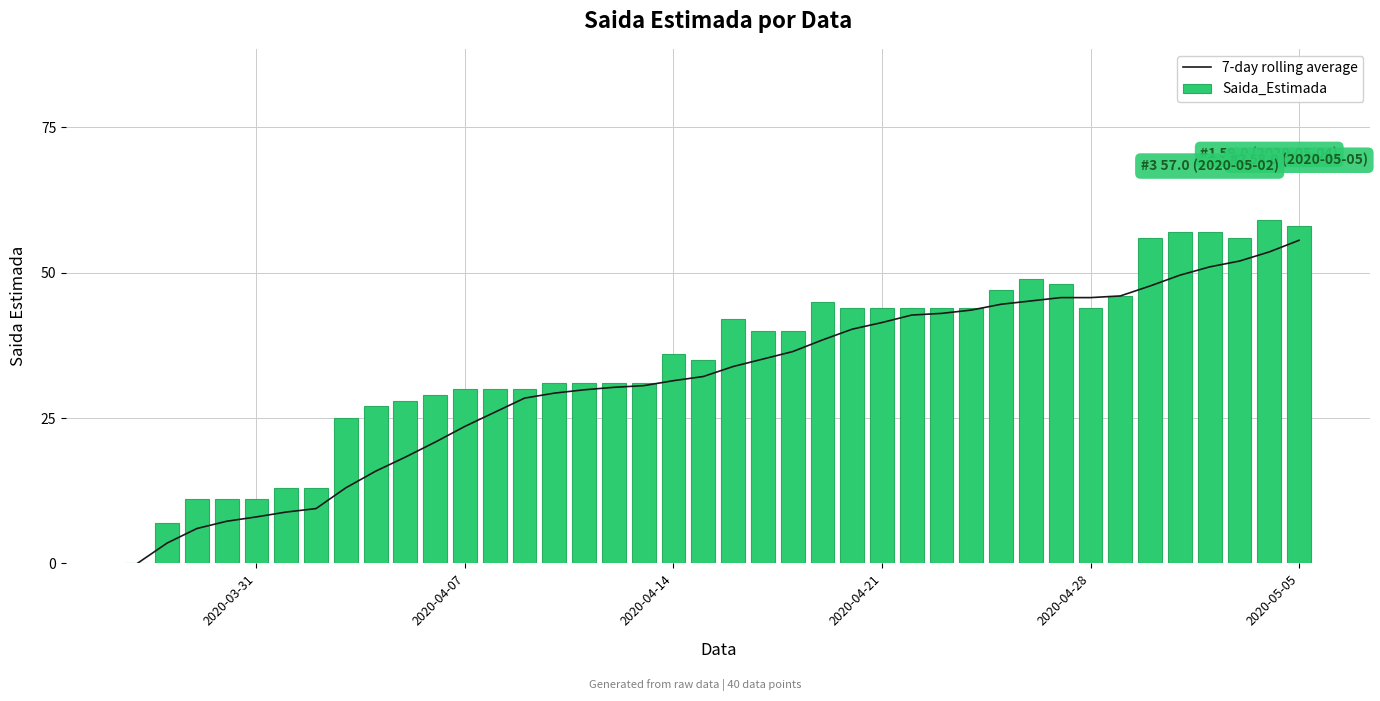

How many data points in 7-day rolling average are above 33?

20